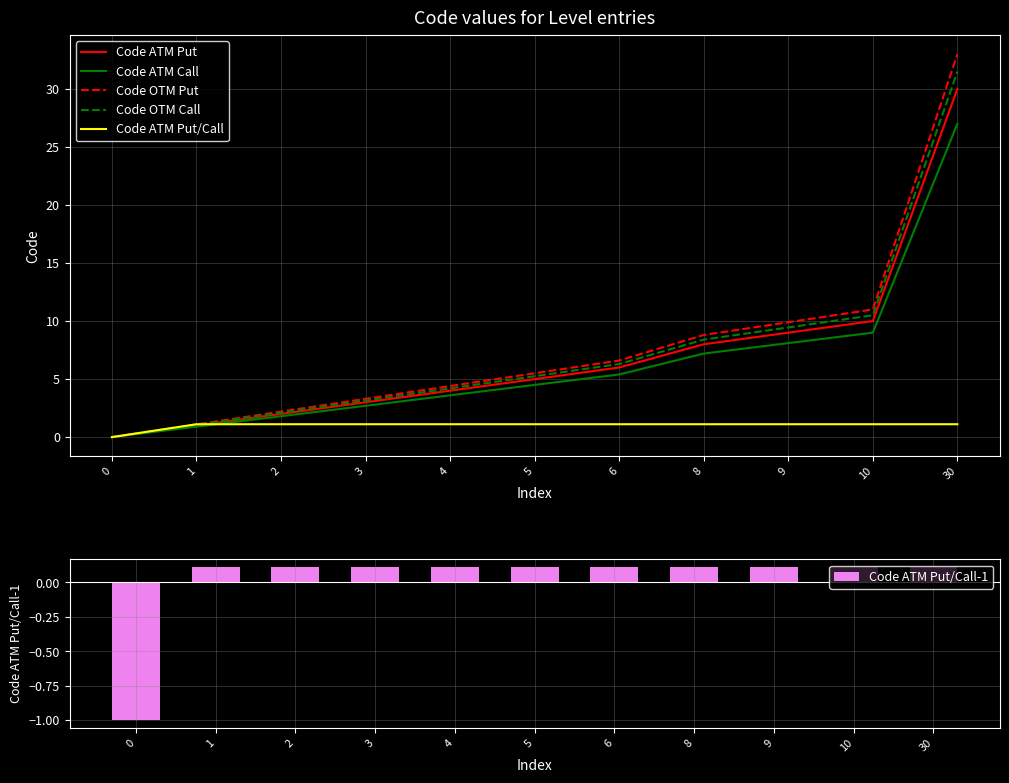

Reading left to right, what are all the values shown in this chart?

Code ATM Put: 0.0	1.0	2.0	3.0	4.0	5.0	6.0	8.0	9.0	10.0	30.0
Code ATM Call: 0.0	0.9	1.8	2.7	3.6	4.5	5.4	7.2	8.1	9.0	27.0
Code OTM Put: 0.0	1.1	2.2	3.3	4.4	5.5	6.6	8.8	9.9	11.0	33.0
Code OTM Call: 0.0	1.1	2.1	3.2	4.2	5.2	6.3	8.4	9.5	10.5	31.5
Code ATM Put/Call: 0.0	1.1	1.1	1.1	1.1	1.1	1.1	1.1	1.1	1.1	1.1
Code ATM Put/Call-1: -1.0	0.1	0.1	0.1	0.1	0.1	0.1	0.1	0.1	0.1	0.1